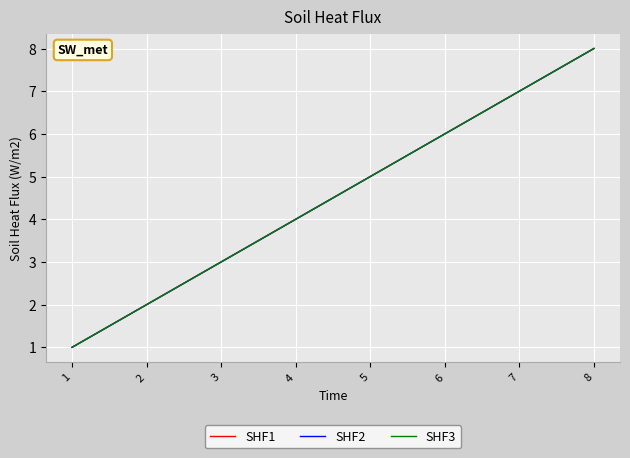

Which series has the largest total across all categories?

SHF1